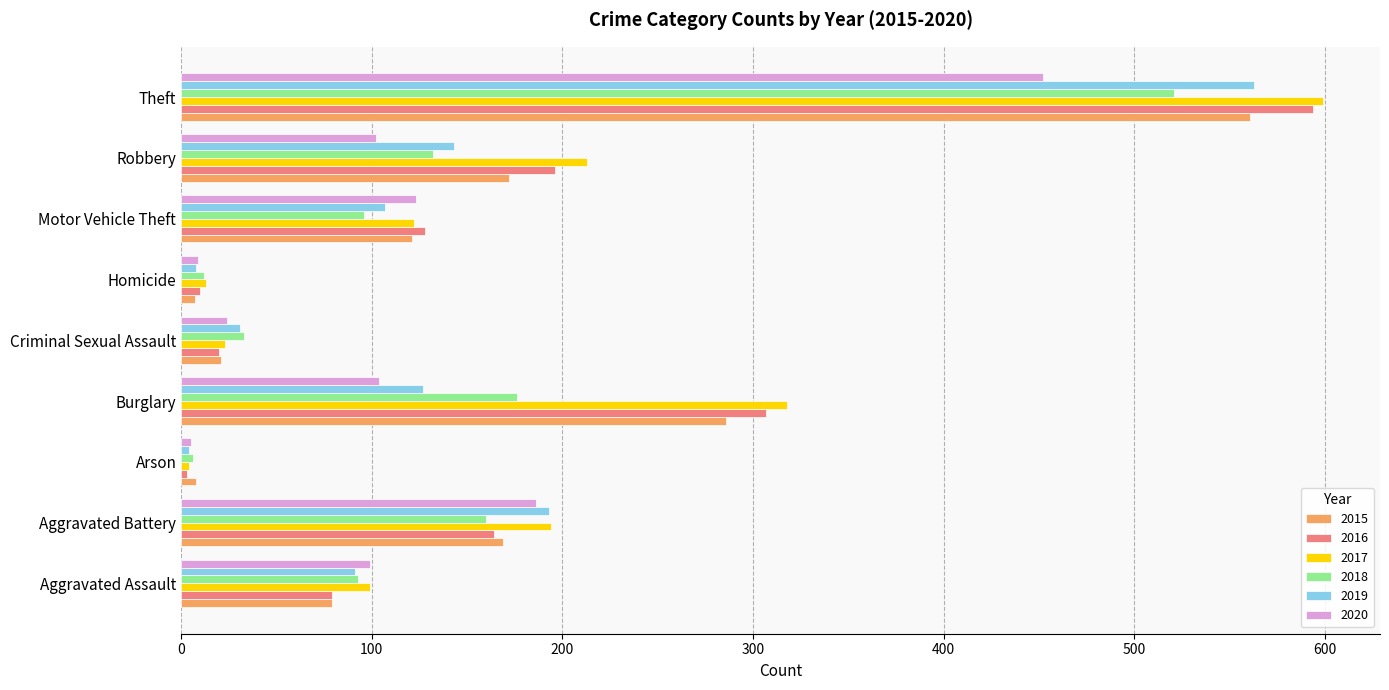

At how many categories does at least one series exceed 542?

1